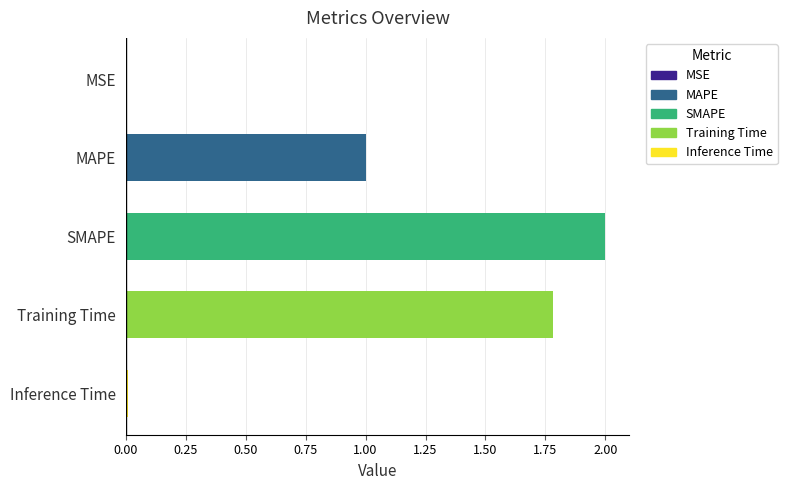

Count the number of categories in the chart.

5